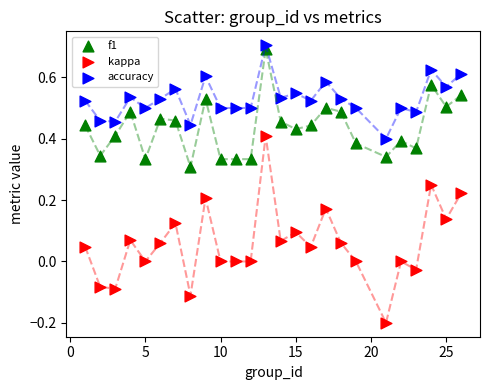

Across all data points, what is the range of X values (max minus min)?

25.0